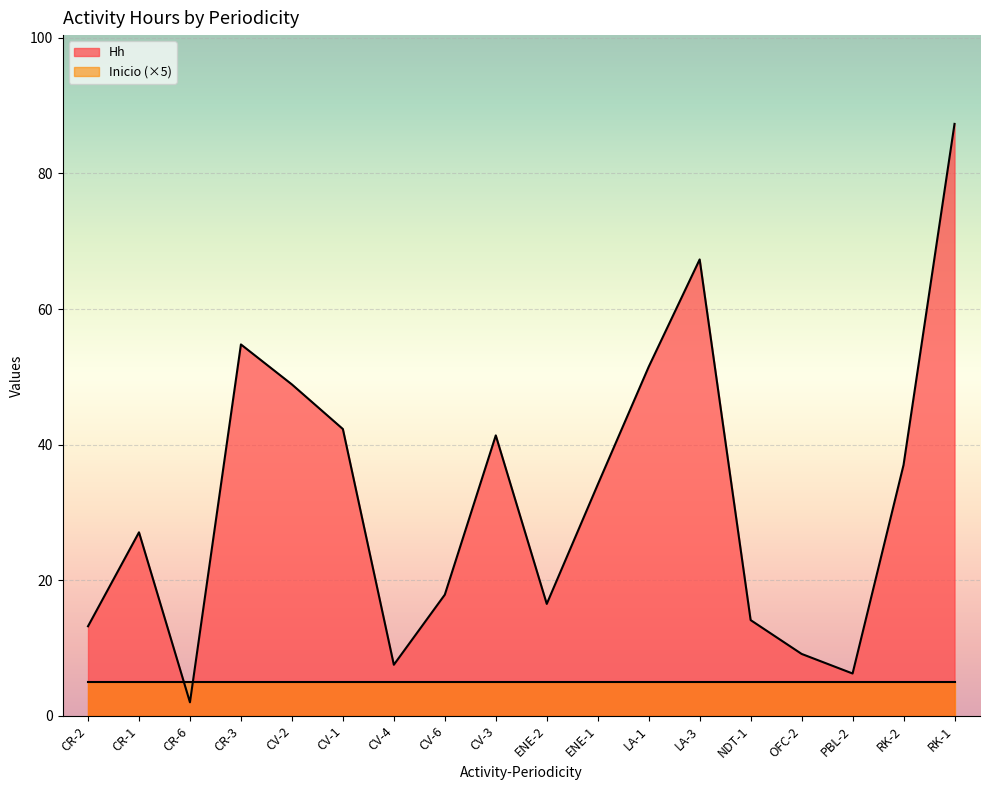

The value at LA-1 is 51.5. True or false?

True